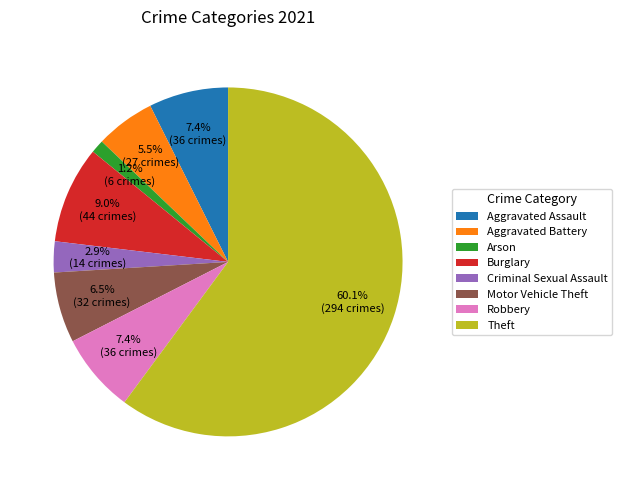

How much of the chart is everything except Criminal Sexual Assault?

97.1%